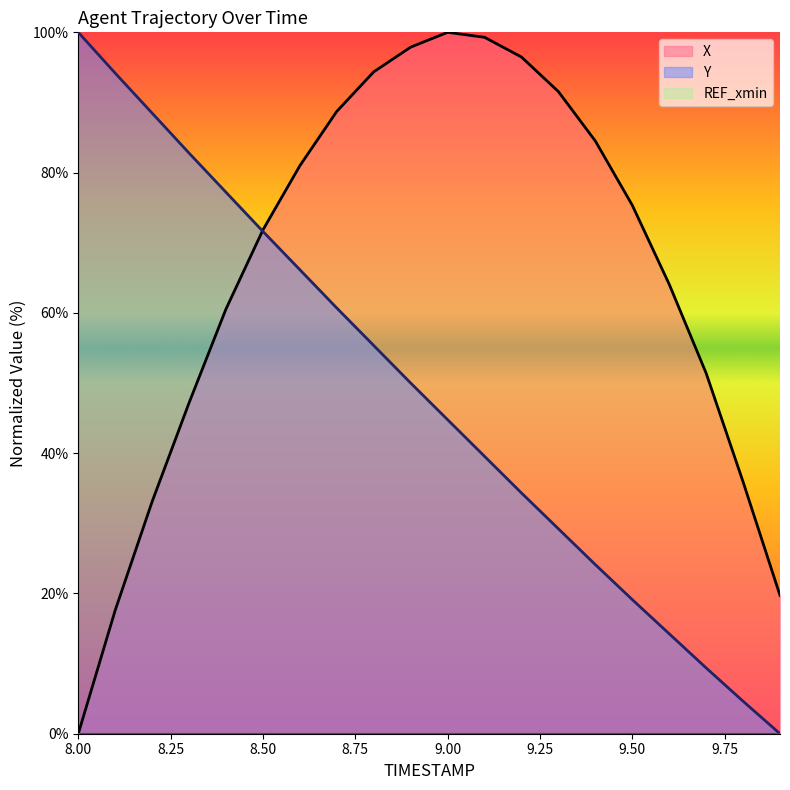

What is the greatest value displayed?

100.0